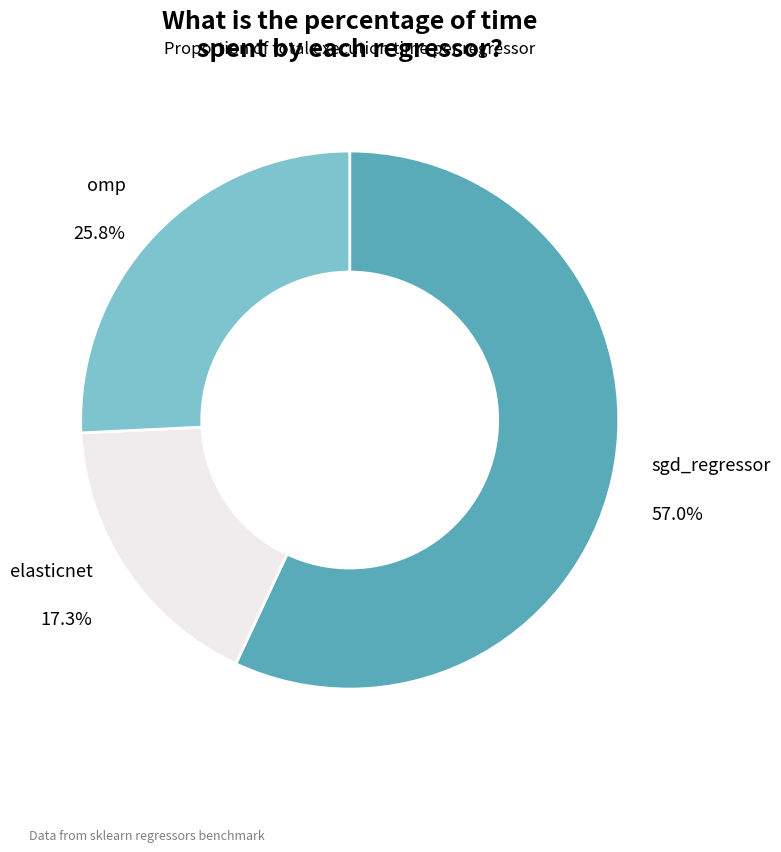

Is the sum of omp and elasticnet greater than half?

No